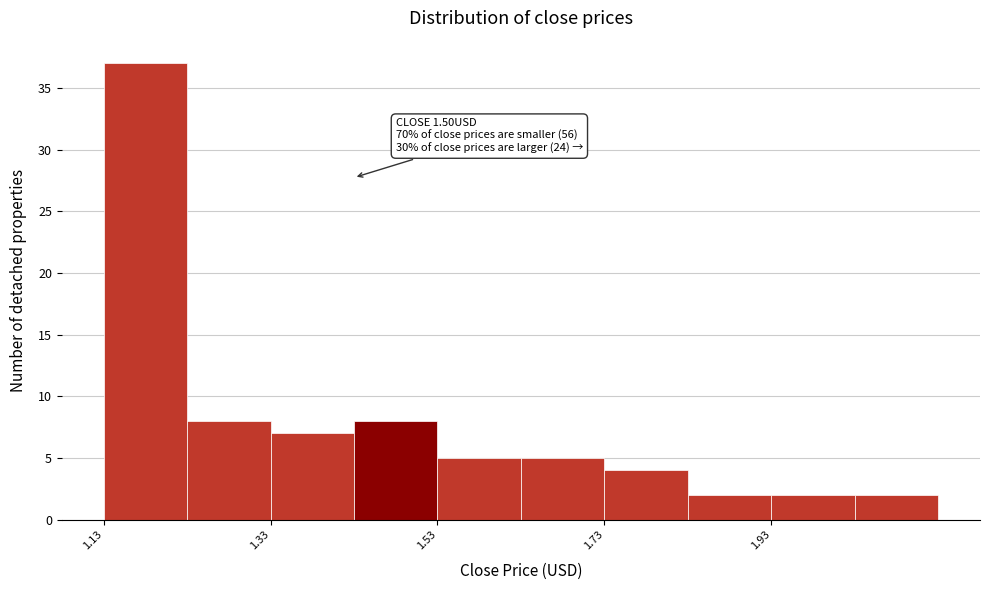

Which range on the x-axis has the tallest bar?

1.13 to 1.23